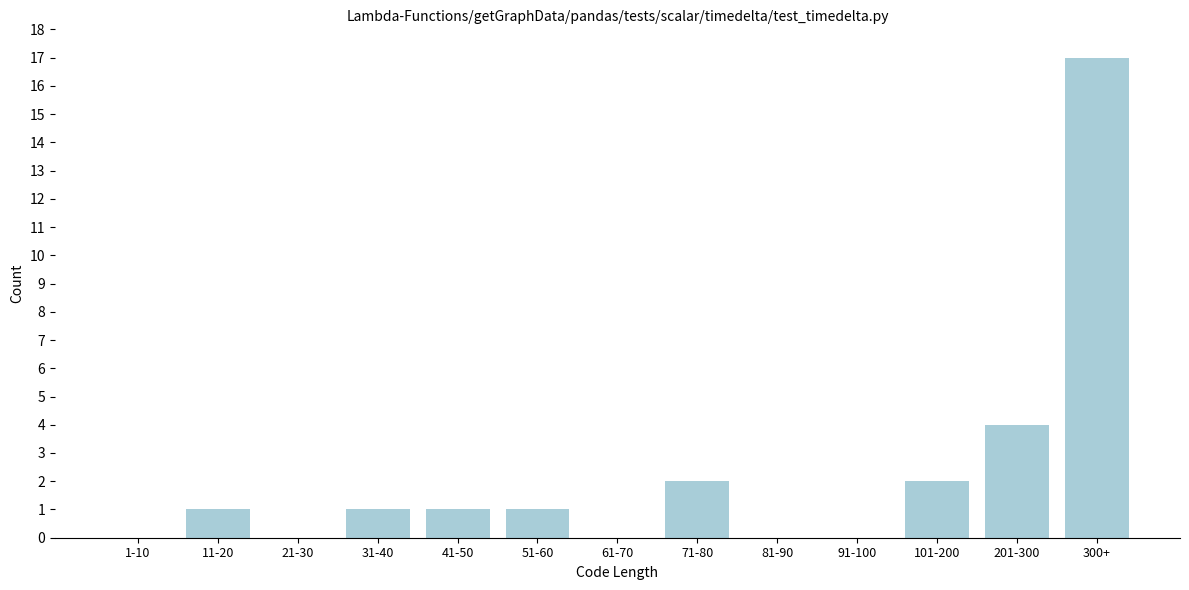

Reading right to left, what are all the values shown in this chart?

300+=17	201-300=4	101-200=2	91-100=0	81-90=0	71-80=2	61-70=0	51-60=1	41-50=1	31-40=1	21-30=0	11-20=1	1-10=0